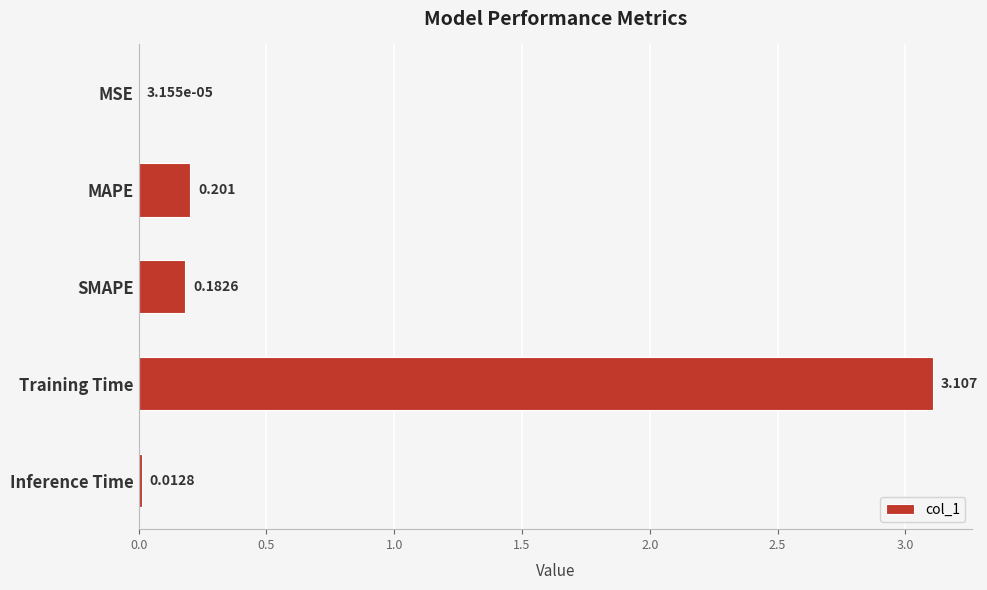

At which label is the value closest to 1?

MAPE